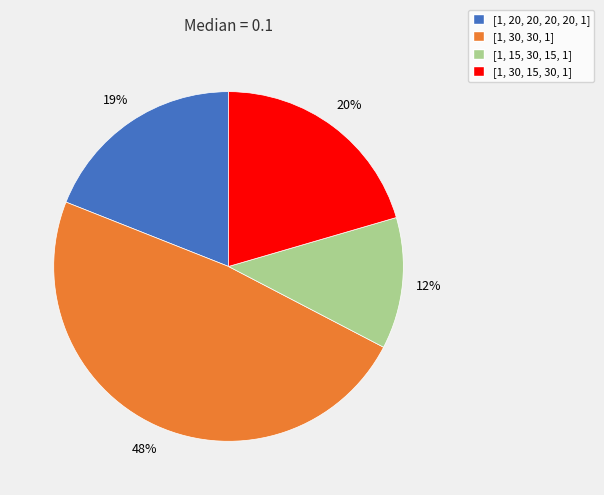

Combined, do [1, 15, 30, 15, 1] and [1, 20, 20, 20, 20, 1] account for over 50%?

No